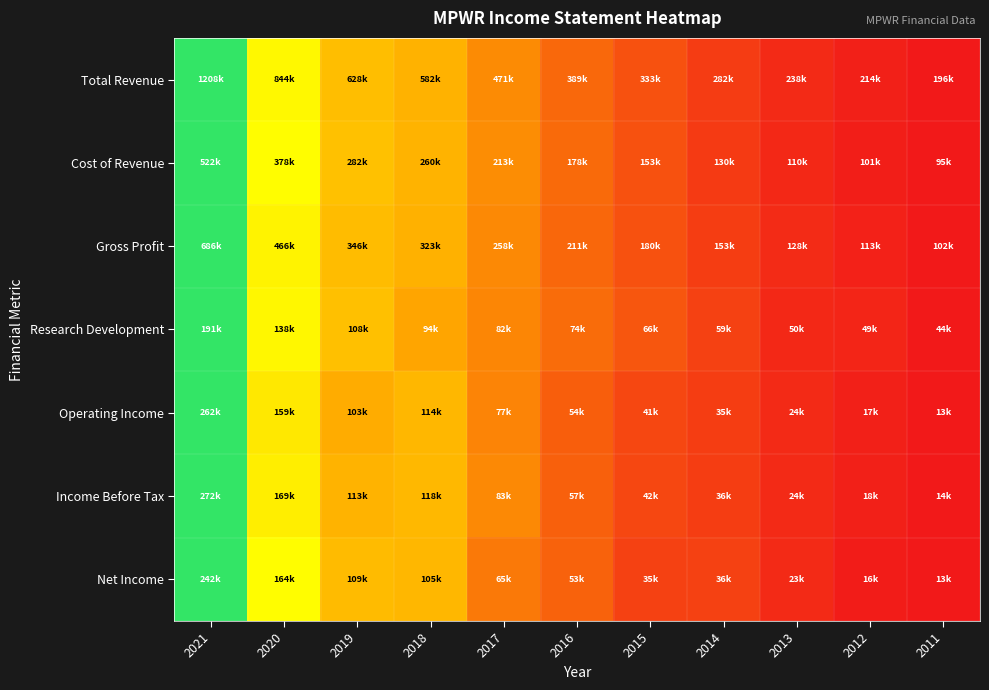

At which category is the sum across all series the highest?

2021